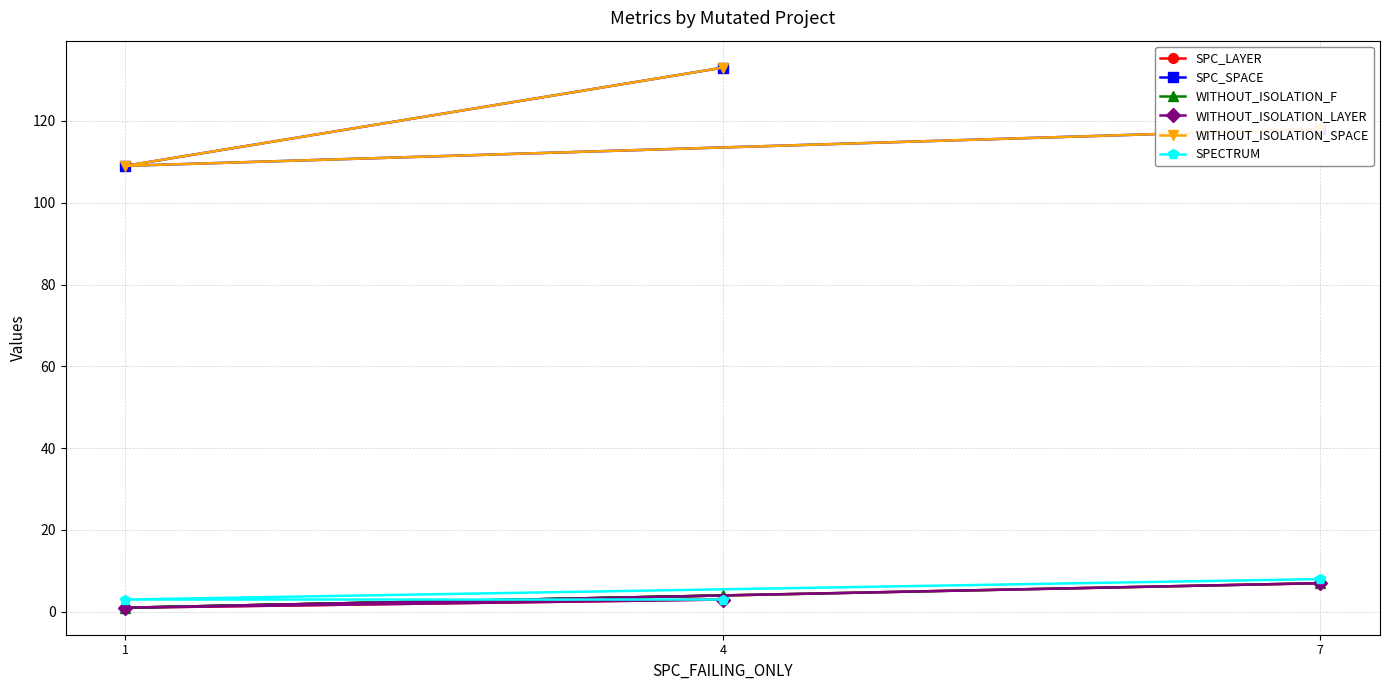

List the series in order of their peak value, highest first.

SPC_SPACE, WITHOUT_ISOLATION_SPACE, SPECTRUM, SPC_LAYER, WITHOUT_ISOLATION_F, WITHOUT_ISOLATION_LAYER